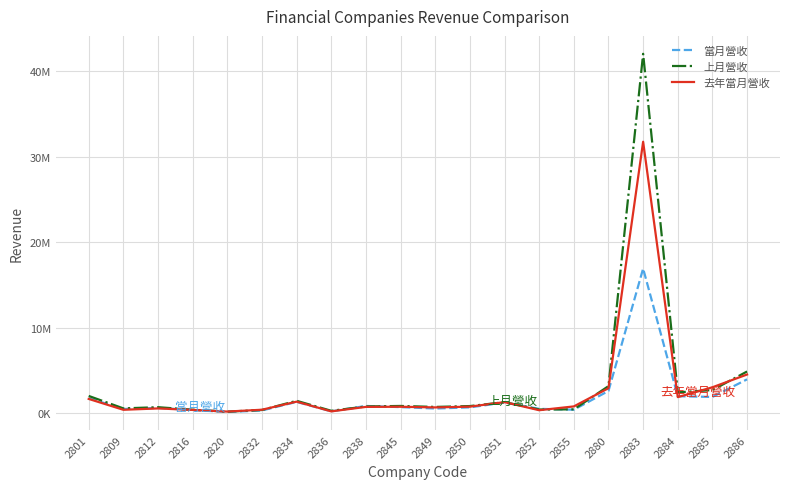

Reading left to right, what are all the values shown in this chart?

當月營收: 2801=1754767	2809=484000	2812=611512	2816=366688	2820=133459	2832=314886	2834=1318104	2836=212688	2838=840231	2845=705371	2849=542221	2850=677032	2851=1235754	2852=504642	2855=400938	2880=2596139	2883=16910097	2884=1980943	2885=1893161	2886=3955906
上月營收: 2801=2013477	2809=558423	2812=696389	2816=401306	2820=176387	2832=370006	2834=1443378	2836=275736	2838=783601	2845=841734	2849=727564	2850=829469	2851=1284736	2852=426802	2855=443034	2880=3161708	2883=42026866	2884=2434367	2885=2700275	2886=4874035
去年當月營收: 2801=1664769	2809=394160	2812=552473	2816=378594	2820=185211	2832=400613	2834=1345245	2836=207545	2838=732786	2845=749703	2849=670335	2850=760545	2851=1290955	2852=344310	2855=788280	2880=2918265	2883=31740748	2884=1874637	2885=3026459	2886=4521537